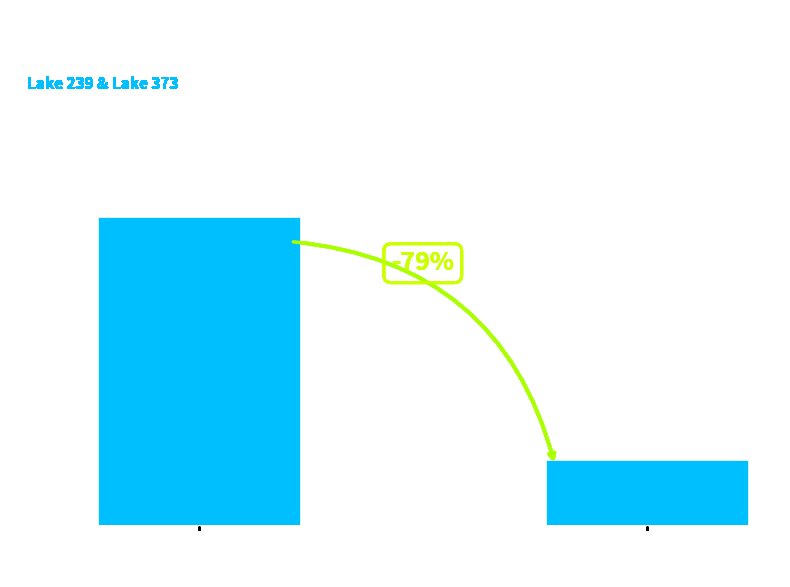

What is the label of the 2nd bar from the right?

TN
(Total Net)